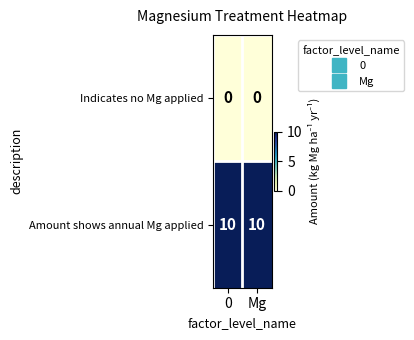

Reading left to right, extract all data points from this chart.

Indicates no Mg applied: 0=0	Mg=0
Amount shows annual Mg applied: 0=10	Mg=10